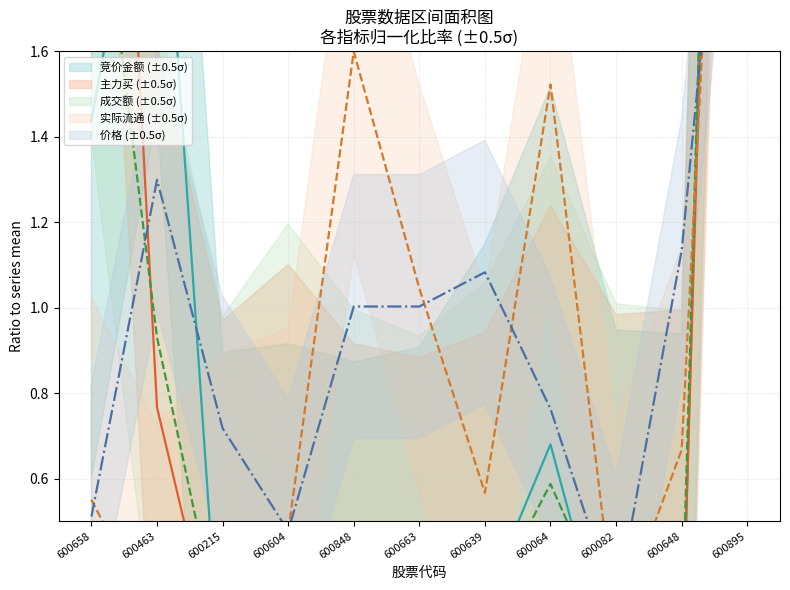

What are all the series names shown in the legend?

竞价金额, 主力买, 成交额, 实际流通, 价格